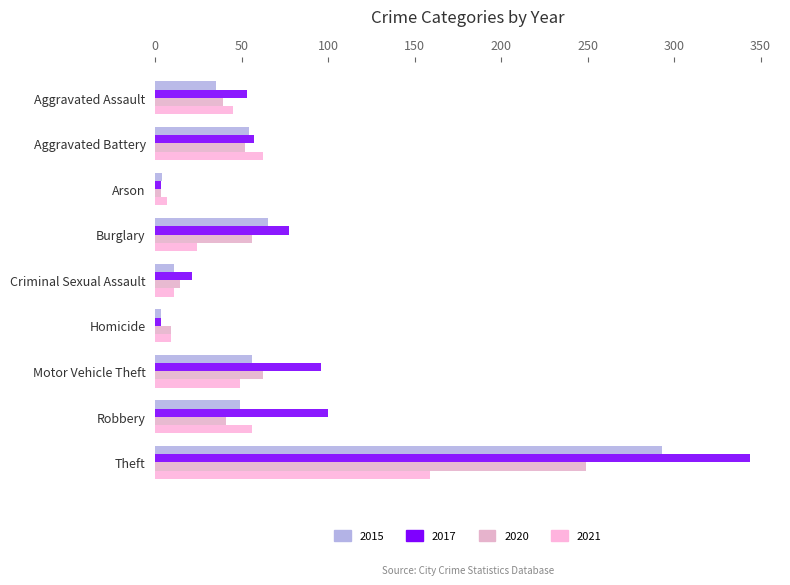

Which label corresponds to the smallest value in the chart?

Homicide